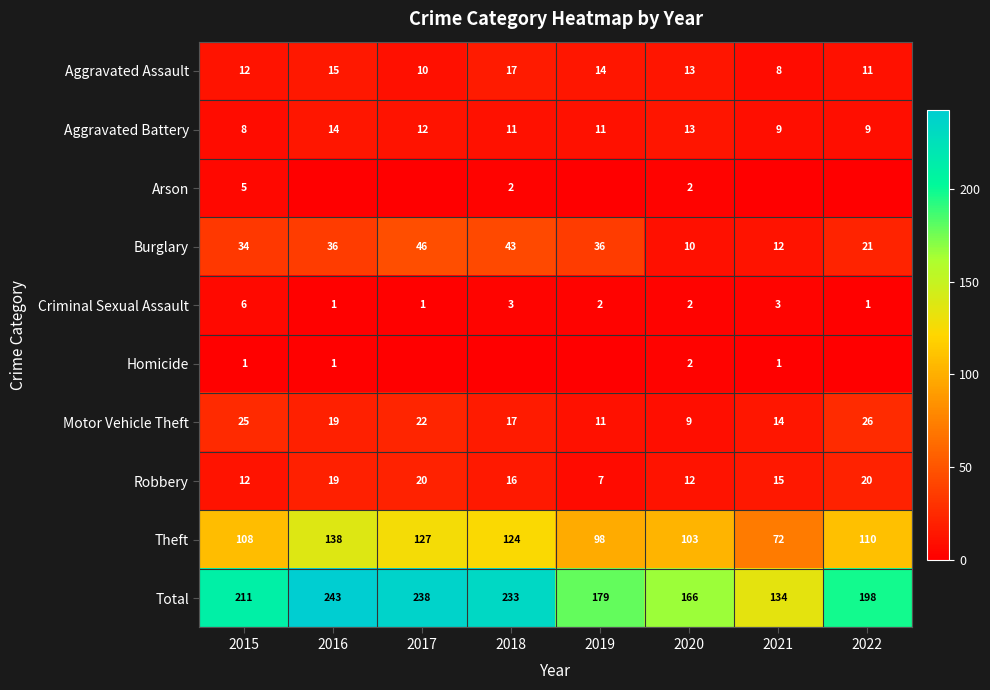

Is the value of Homicide at 2015 greater than the value of Aggravated Battery at 2017?

No